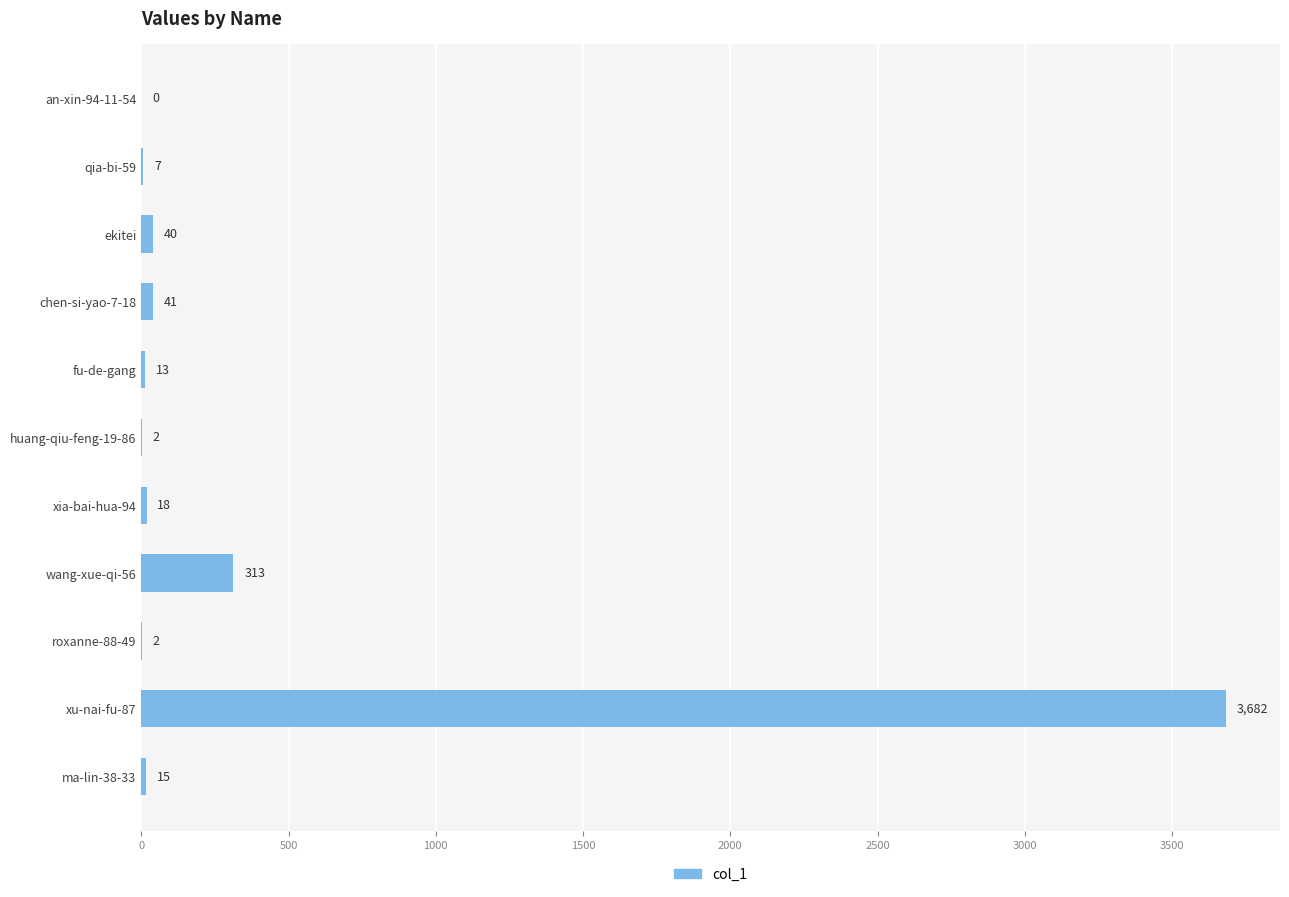

The chart shows a value of 313 at wang-xue-qi-56. True or false?

True